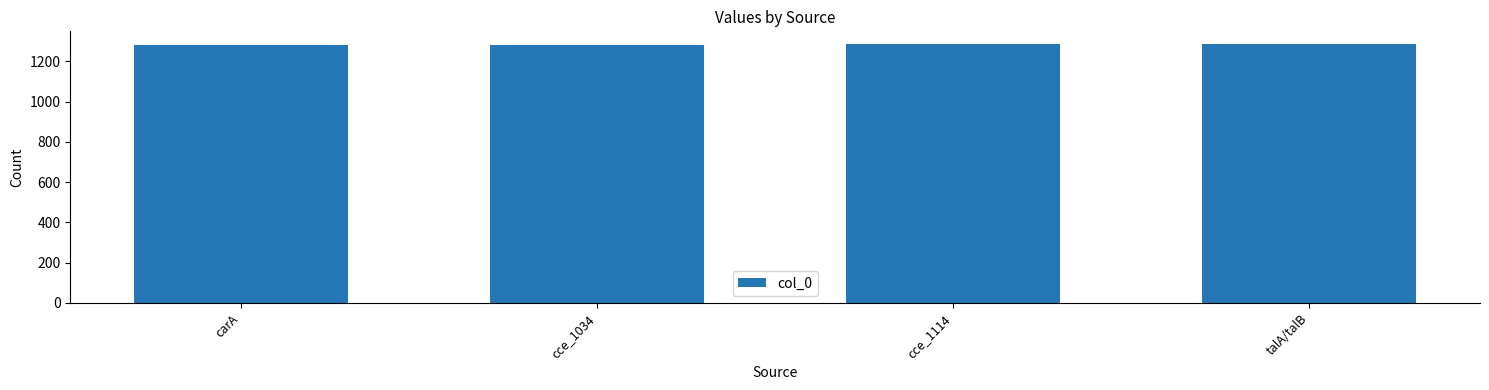

What is the sum of all values?

5134